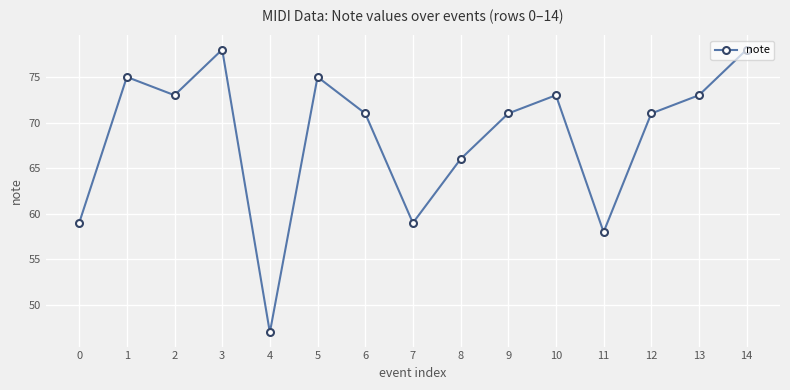

Does the chart have visible grid lines?

Yes